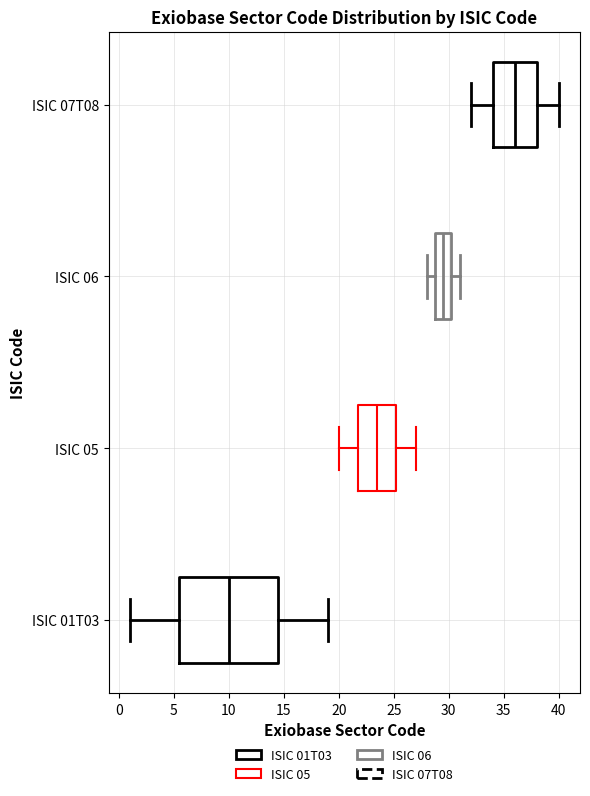

Which box is the widest, from its left edge to its right edge?

ISIC 01T03